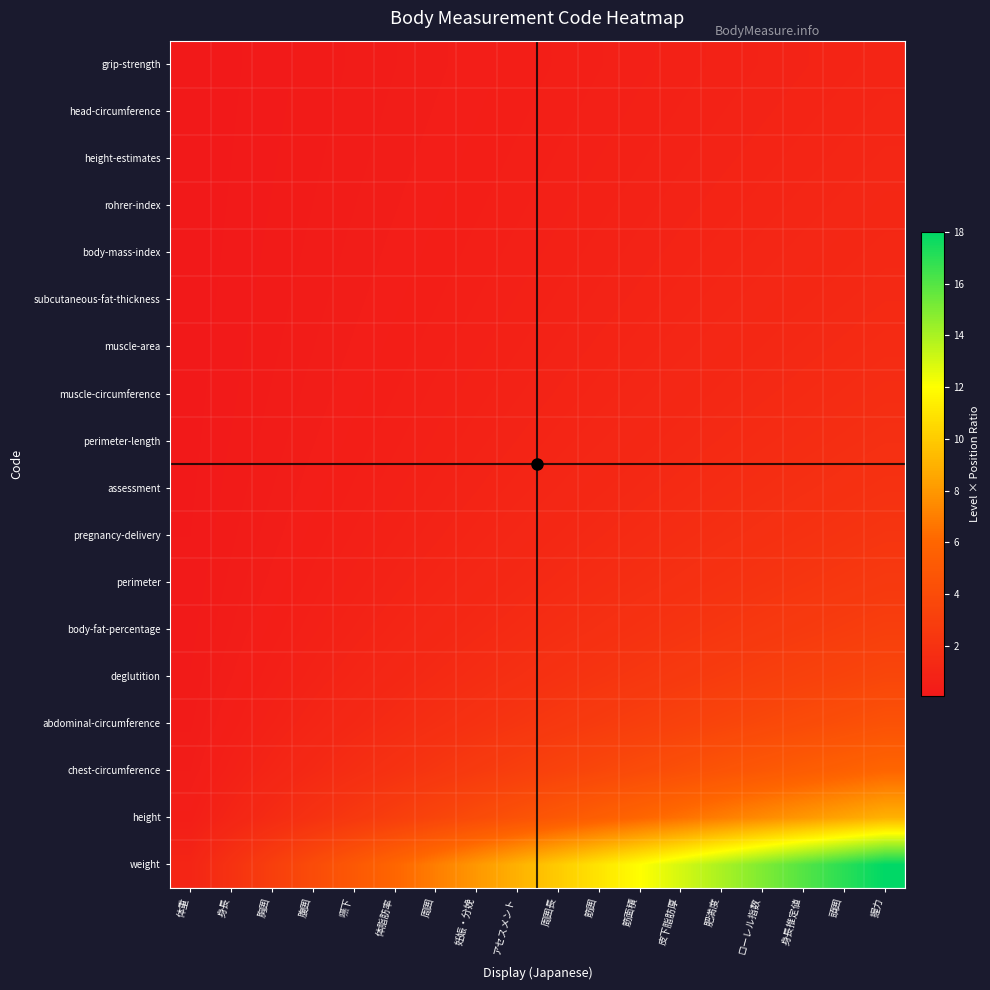

At how many categories does at least one series exceed 1?

17